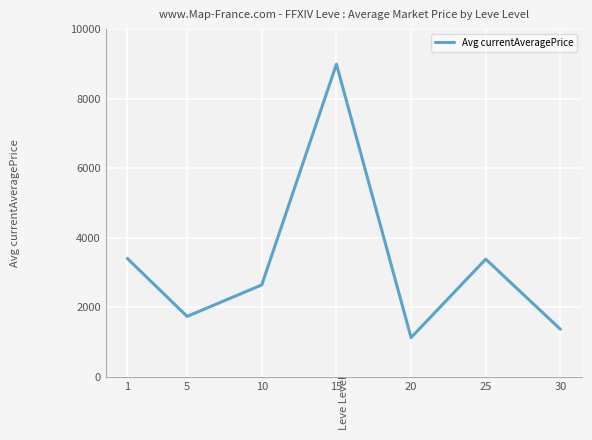

What is the average value?

3239.6